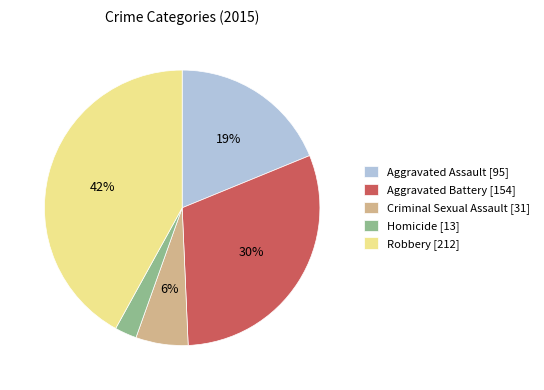

To the nearest percent, what percentage of the pie is Criminal Sexual Assault?

6%